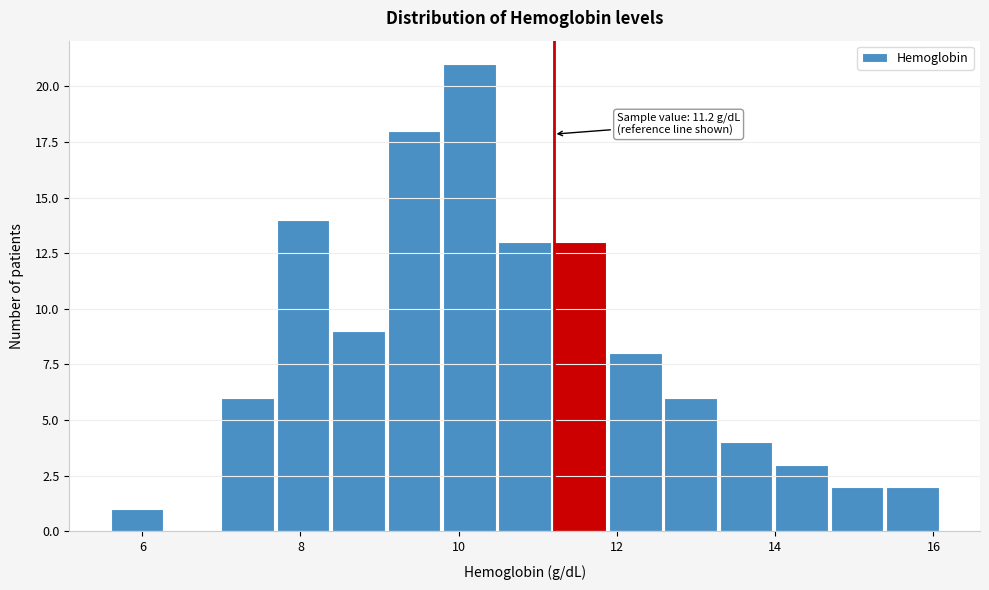

Around what value on the x-axis is the tallest bar? Give the approximate position of its centre, as read against the axis.

10.2